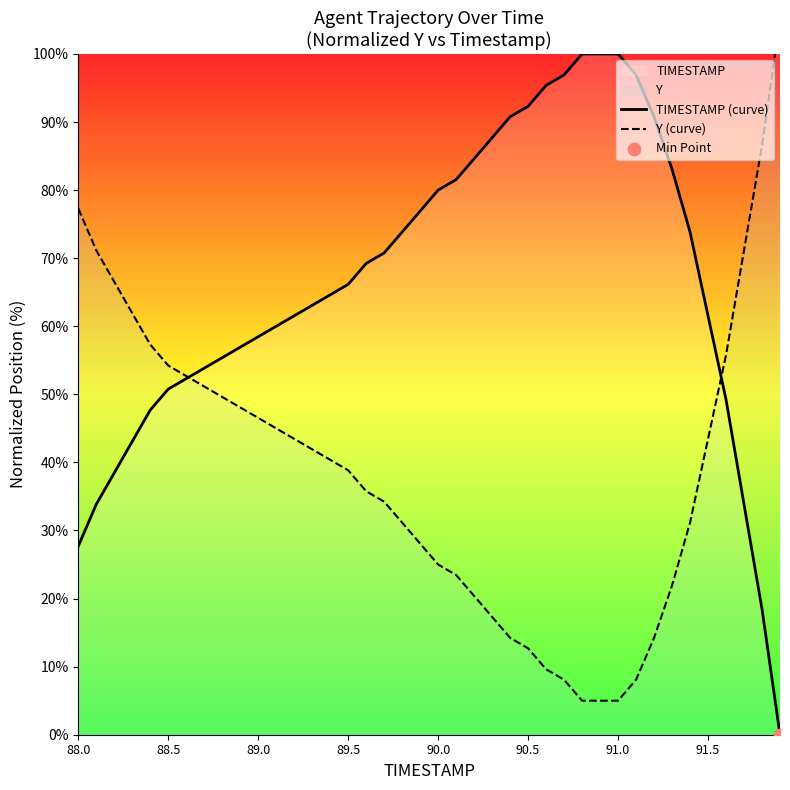

Is the value of Y (curve) at 22 greater than the value of TIMESTAMP (curve) at 34?

No